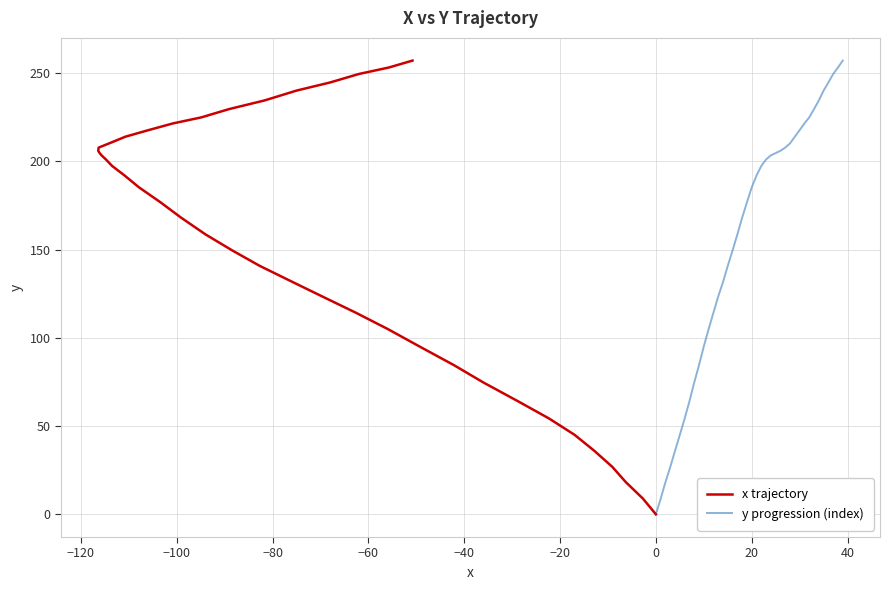

True or false: y progression (index) and x trajectory cross at least once.

False